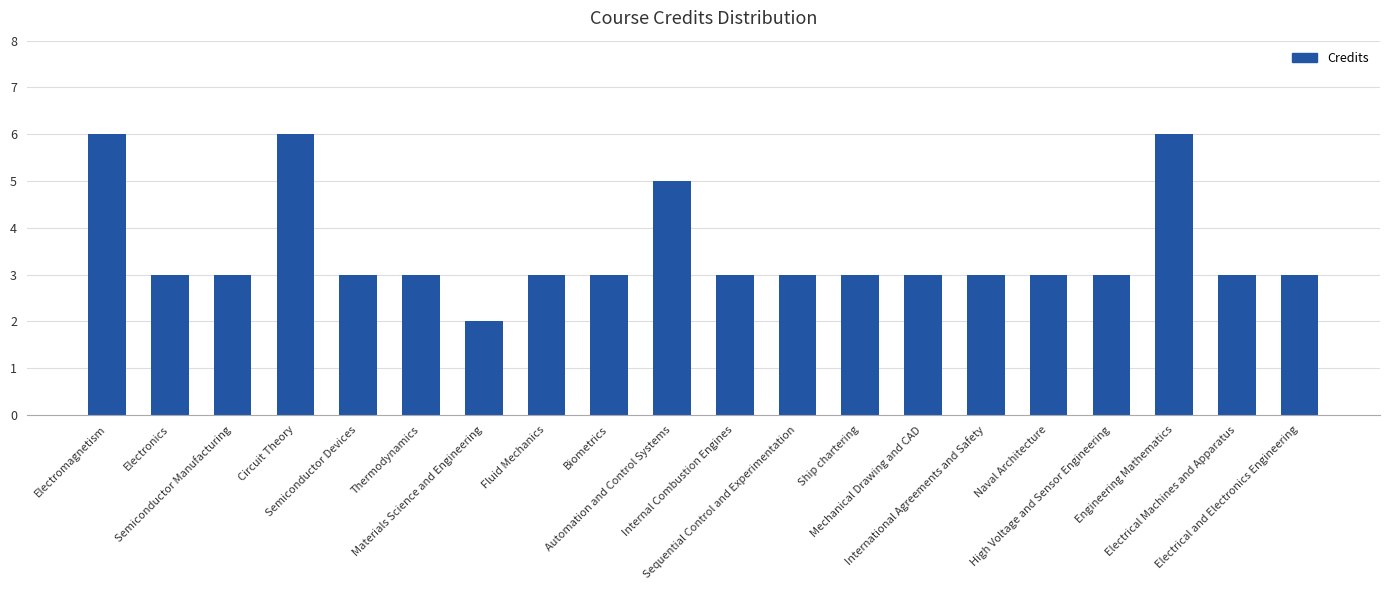

What is the smallest value displayed?

2